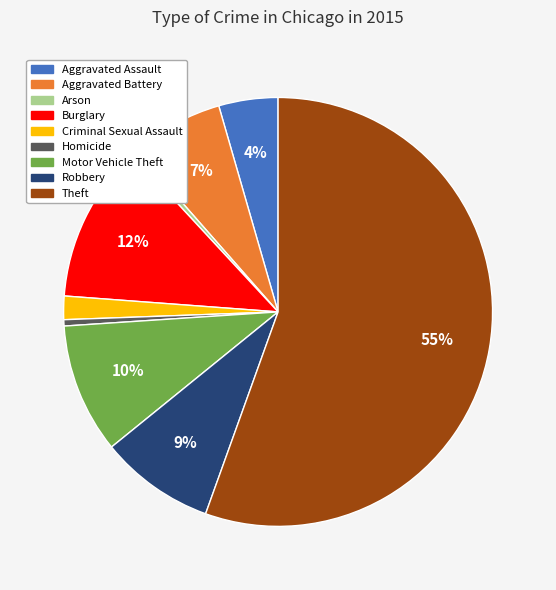

Is there any slice that represents more than half of the pie?

Yes